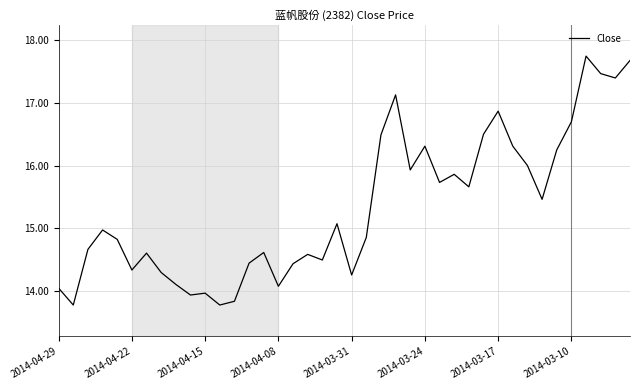

Is this an area chart (filled region under the line)?

No